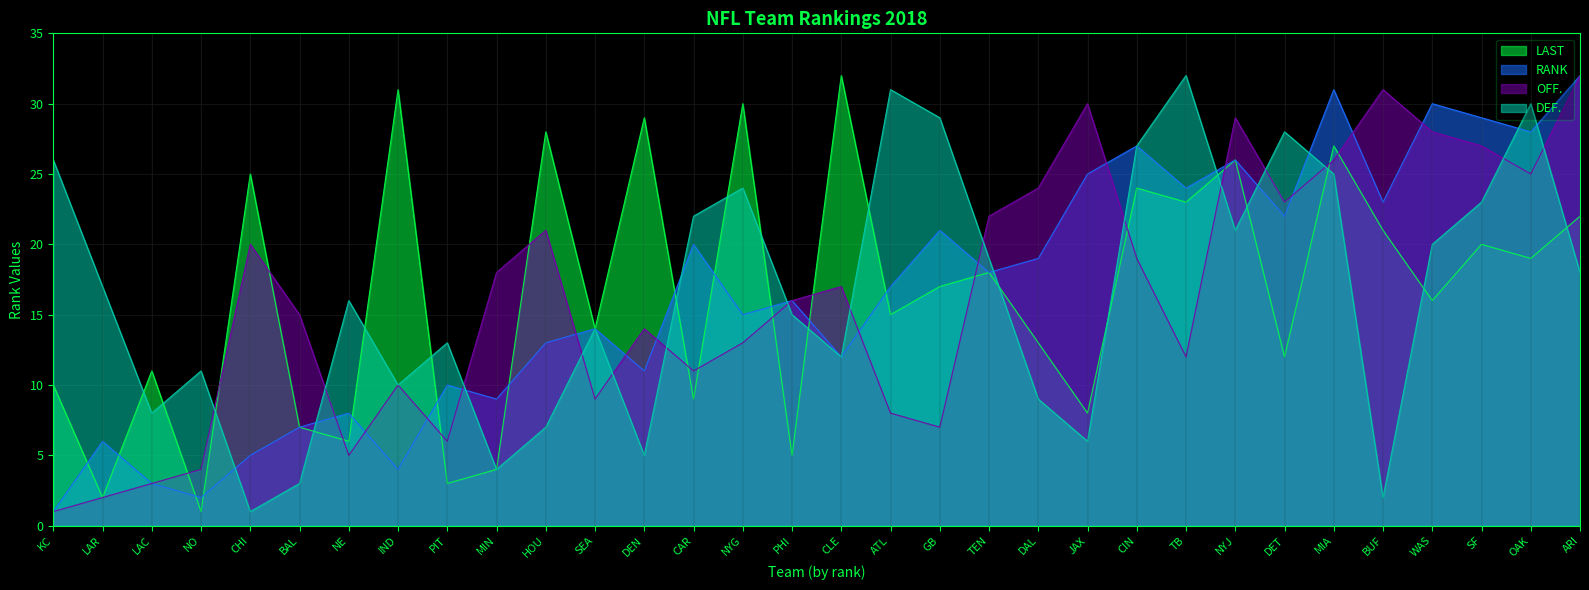

How many intersections are there between RANK and OFF.?

14